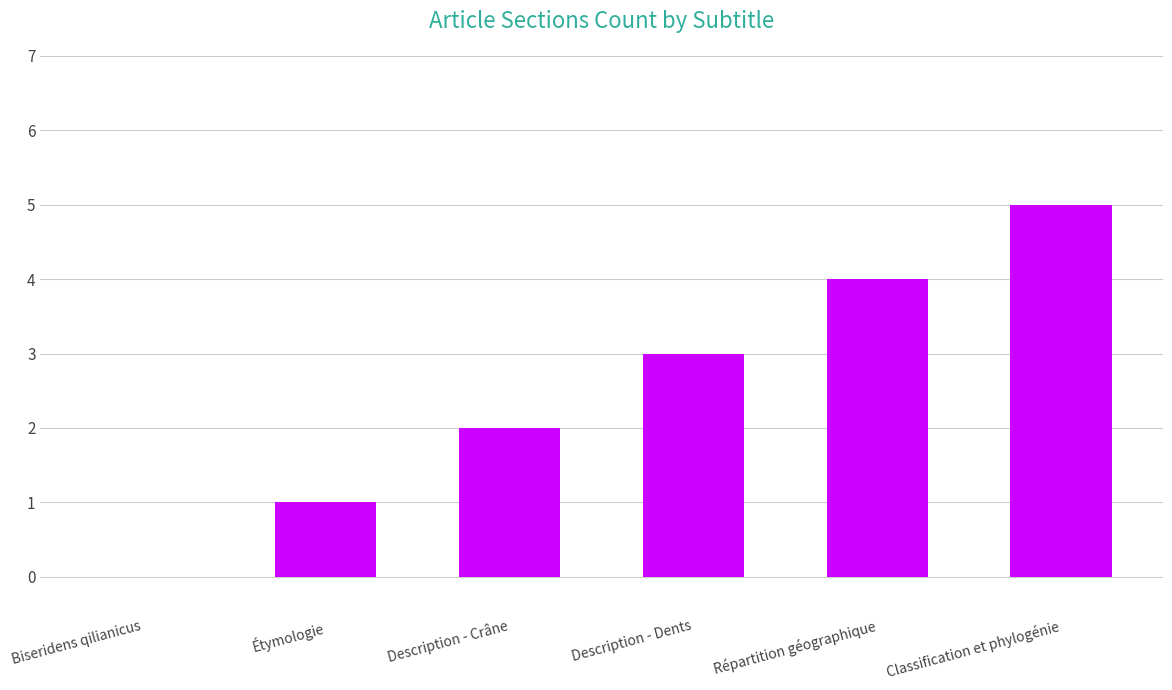

Are the bars horizontal?

No